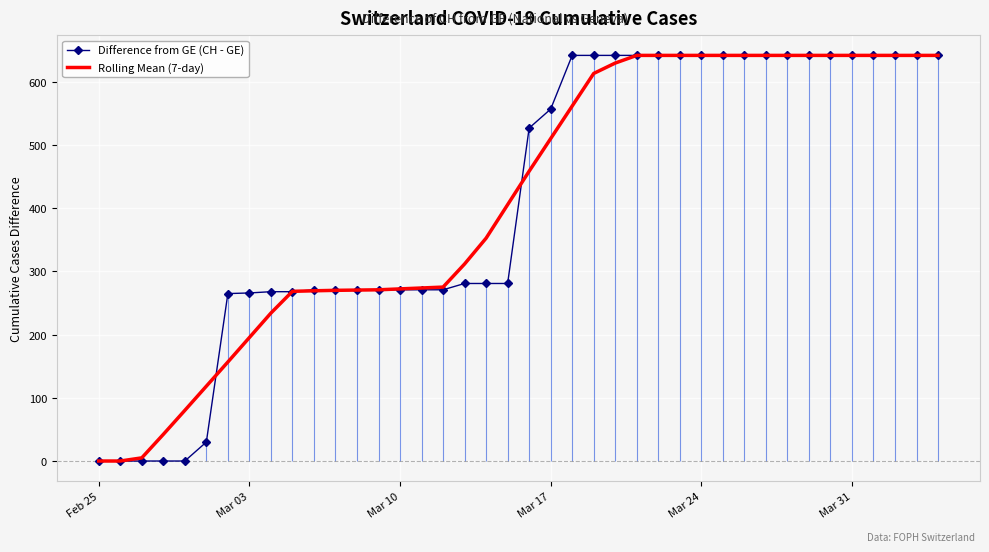

Which series contains the lowest Y value?

Difference from GE (CH - GE)